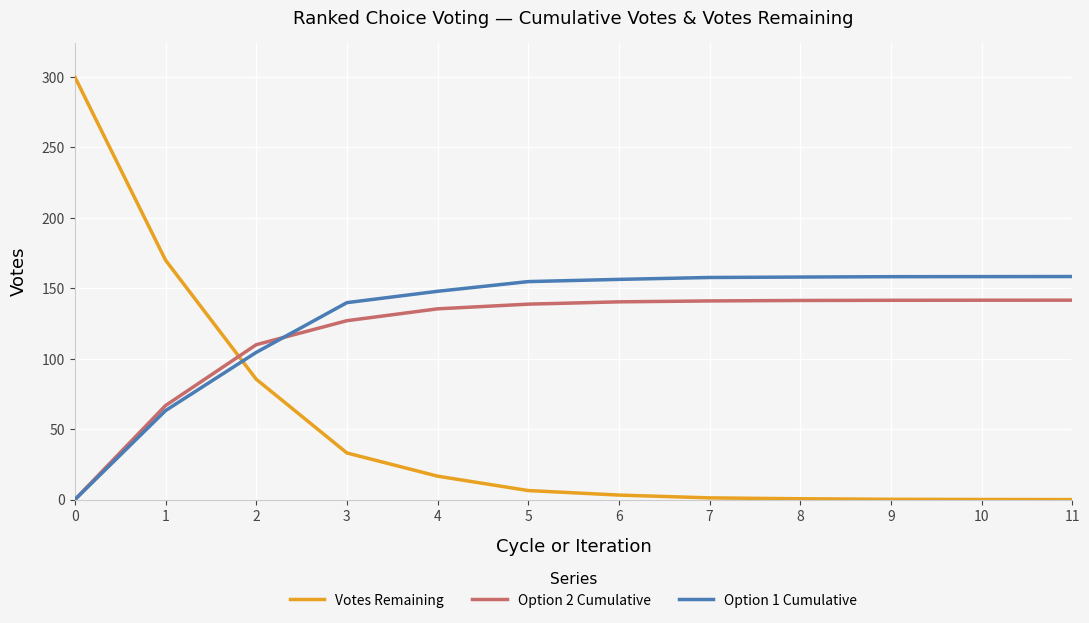

Which series changed the most between 0 and 1?

Votes Remaining